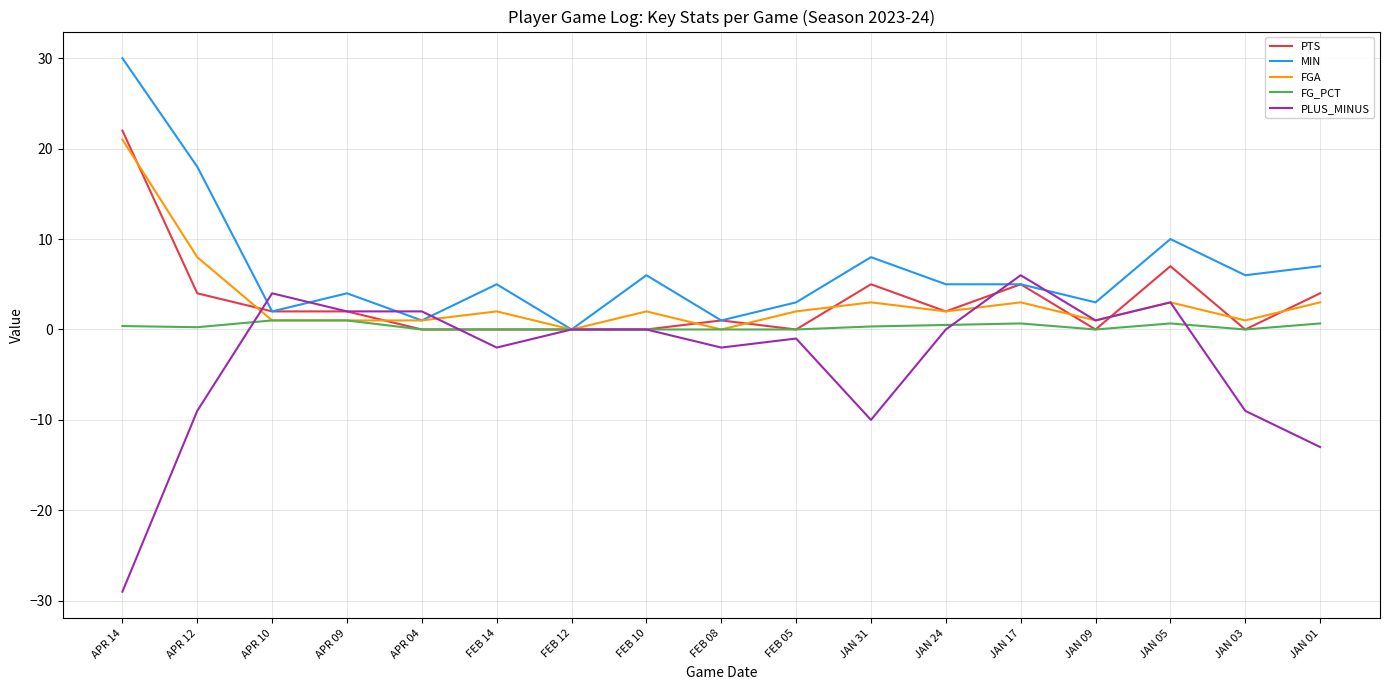

What is the difference between the highest and lowest values at JAN 31?

18.0